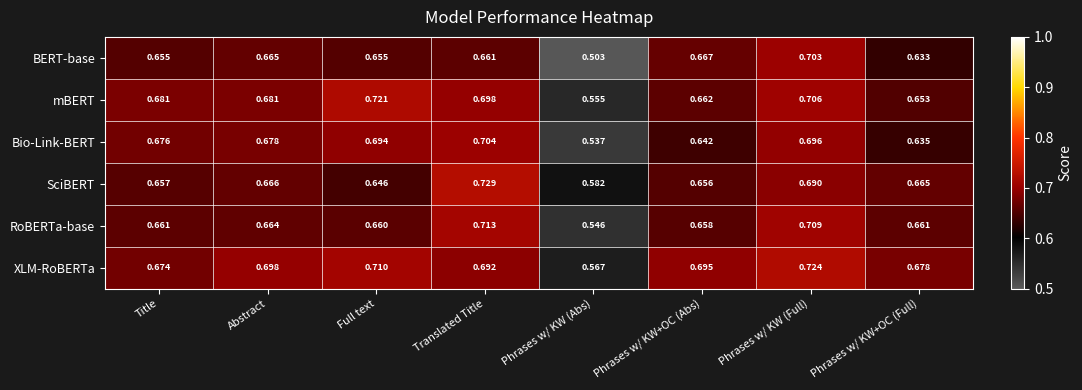

What is the spread (max minus min) of values at Phrases w/ KW+OC (Abs)?

0.1